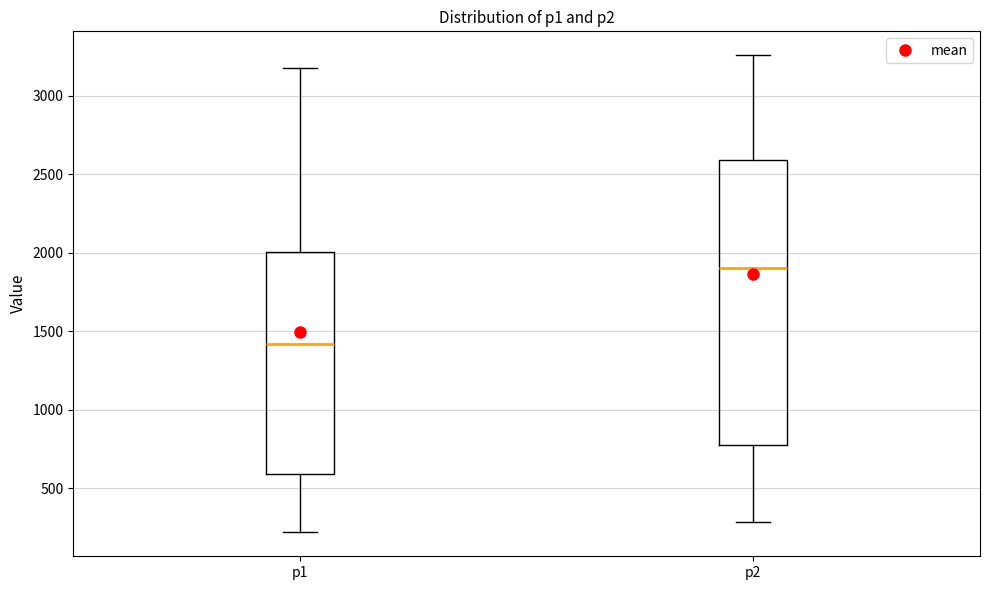

Reading left to right, read every box against the y-axis: the position of its median line, the range the box covers, and the ends of its whiskers. The values are not printed on the chart, so give them approximately, as read against the axis.

p1: median 1400, box 600 to 2000, whiskers 200 to 3150
p2: median 1900, box 750 to 2600, whiskers 300 to 3250